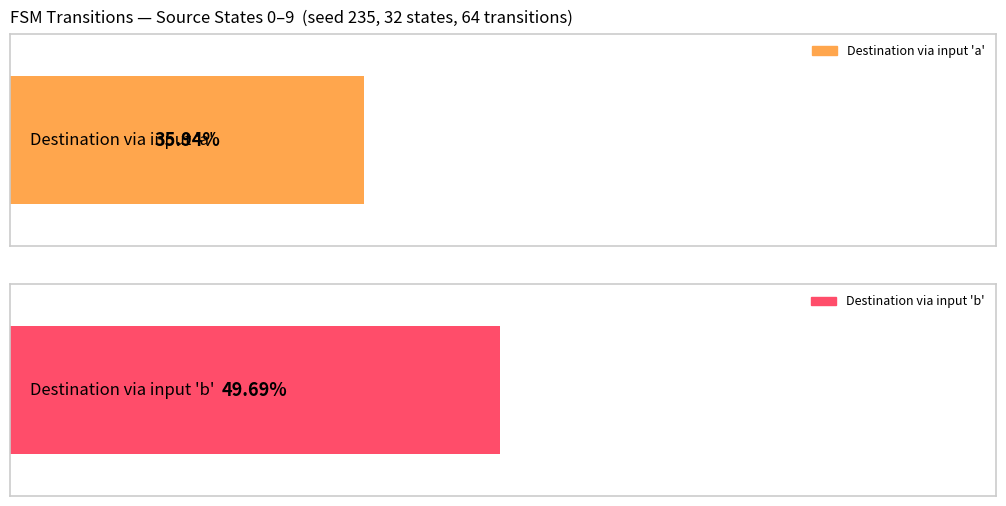

The output_symbol_1 series shows 12 at state 7. True or false?

False